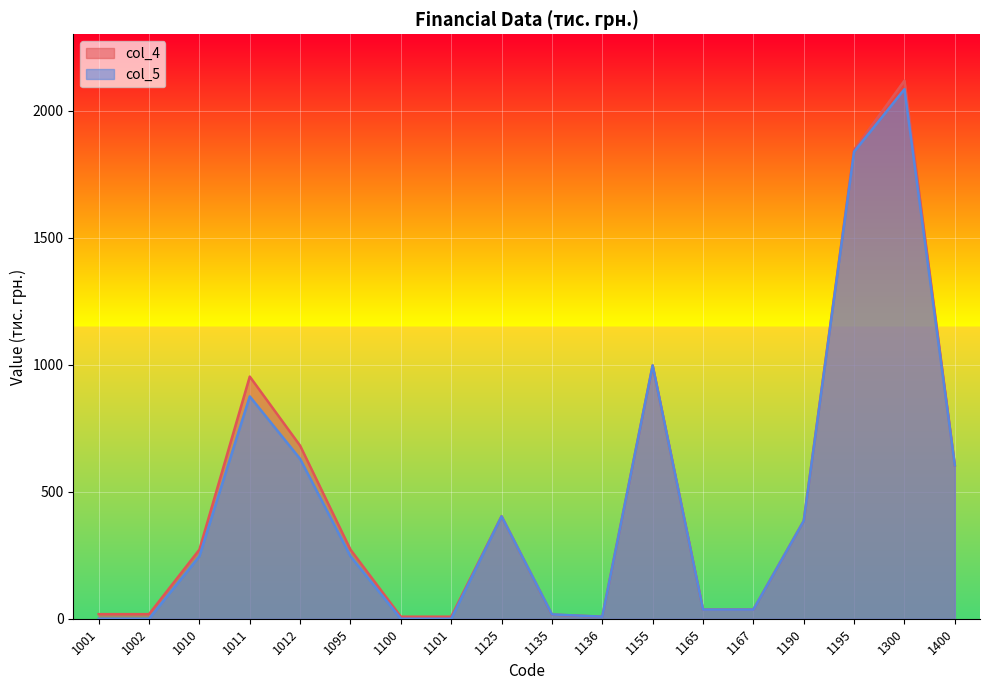

At which label is the value closest to 1062?

1155